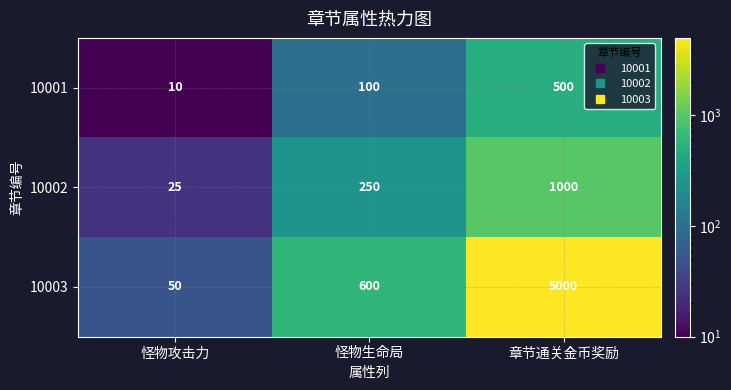

Where is 10002 nearest to the value 512?

怪物生命局